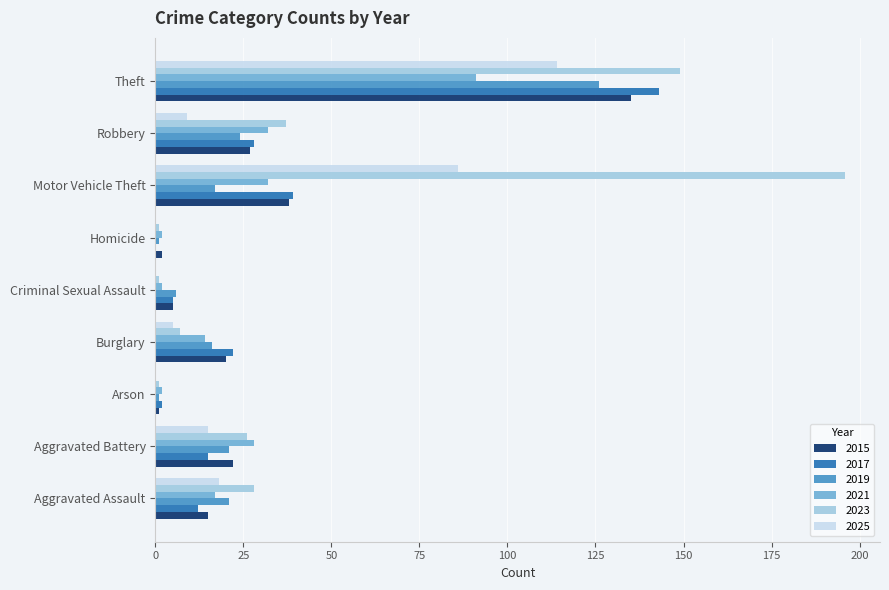

Is it true that 2025 equals 70 at Homicide?

False